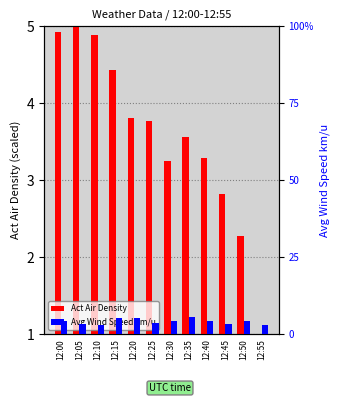

What are all the series names shown in the legend?

Act Air Density, Avg Wind Speed km/u